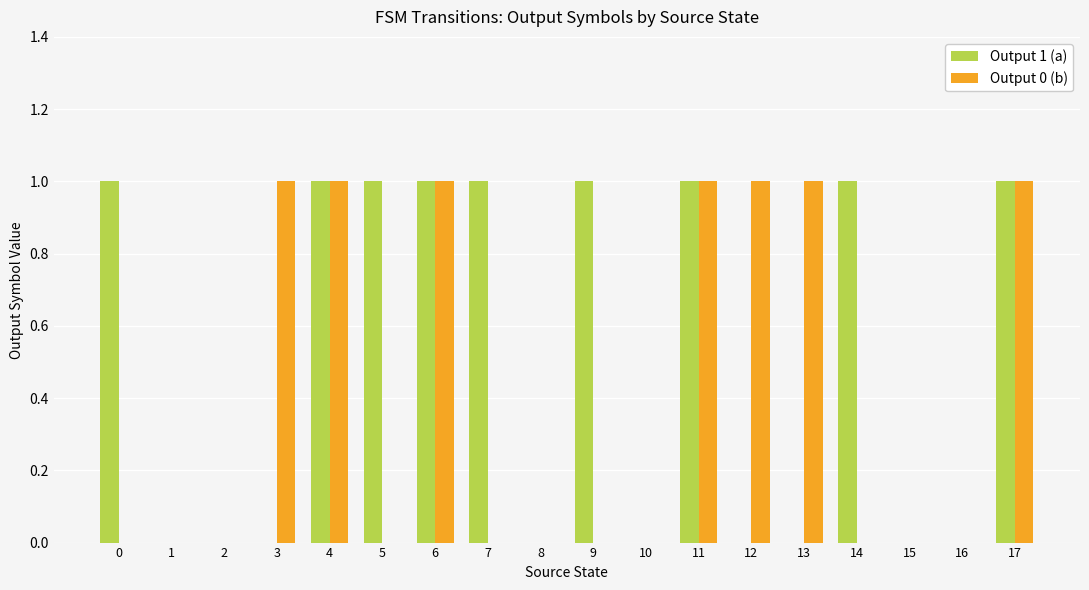

Does the chart contain stacked bars?

No